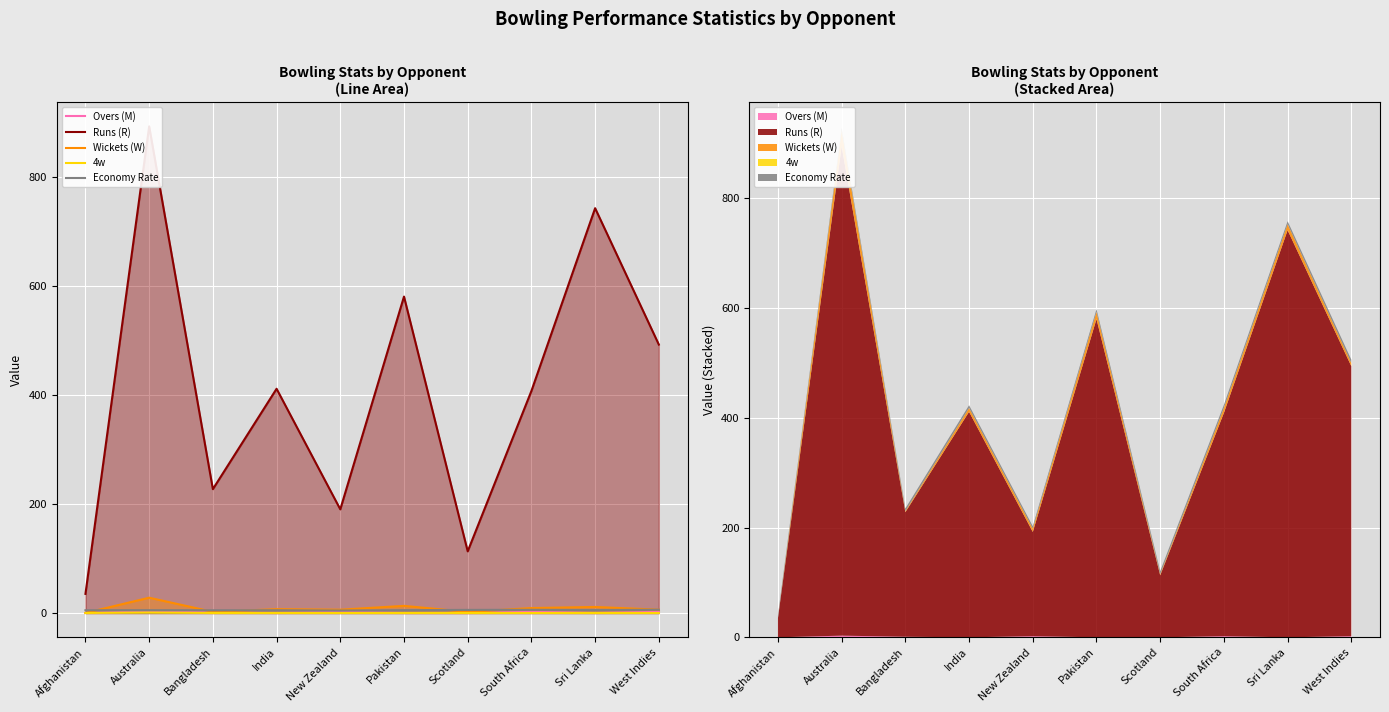

At which label is 4w closest to 0?

Afghanistan